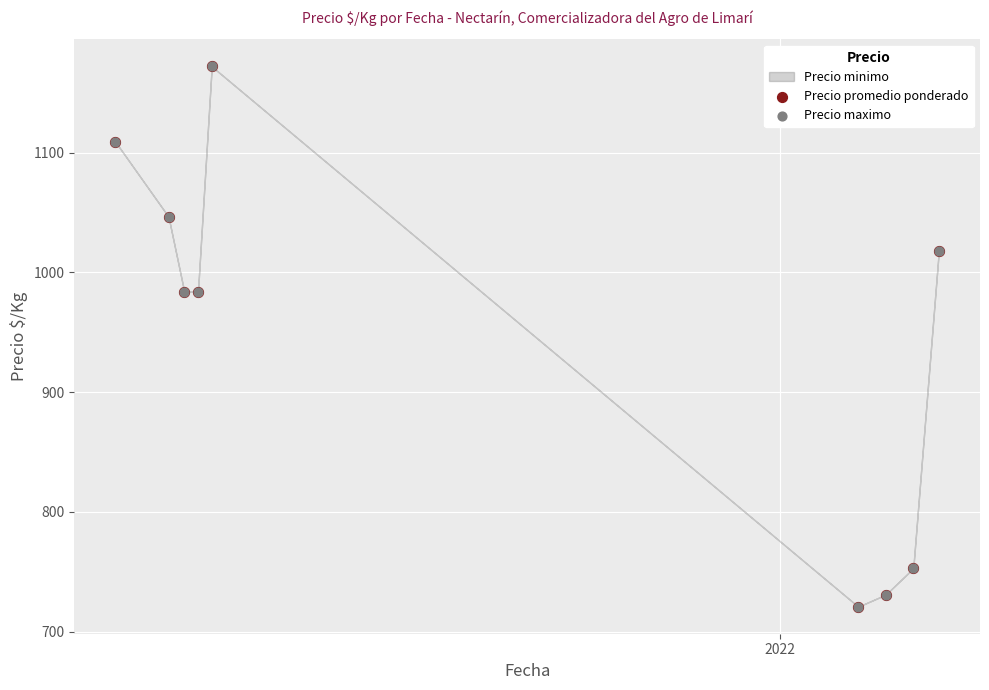

Which series contains the highest Y value?

Precio promedio ponderado